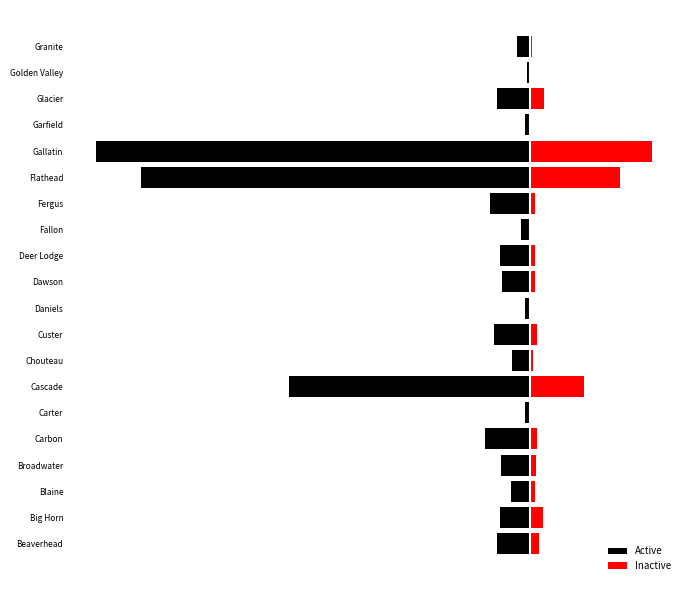

Reading left to right, extract all data points from this chart.

Active: -7.7	-6.9	-4.3	-6.7	-10.3	-1.2	-55.5	-4.3	-8.3	-1.3	-6.4	-7.0	-2.2	-9.2	-89.7	-100.0	-1.1	-7.7	-0.7	-3.1
Inactive: 2.0	2.9	1.1	1.2	1.5	0.1	12.3	0.6	1.5	0.2	1.0	1.0	0.1	1.2	20.7	28.1	0.1	3.1	0.0	0.5